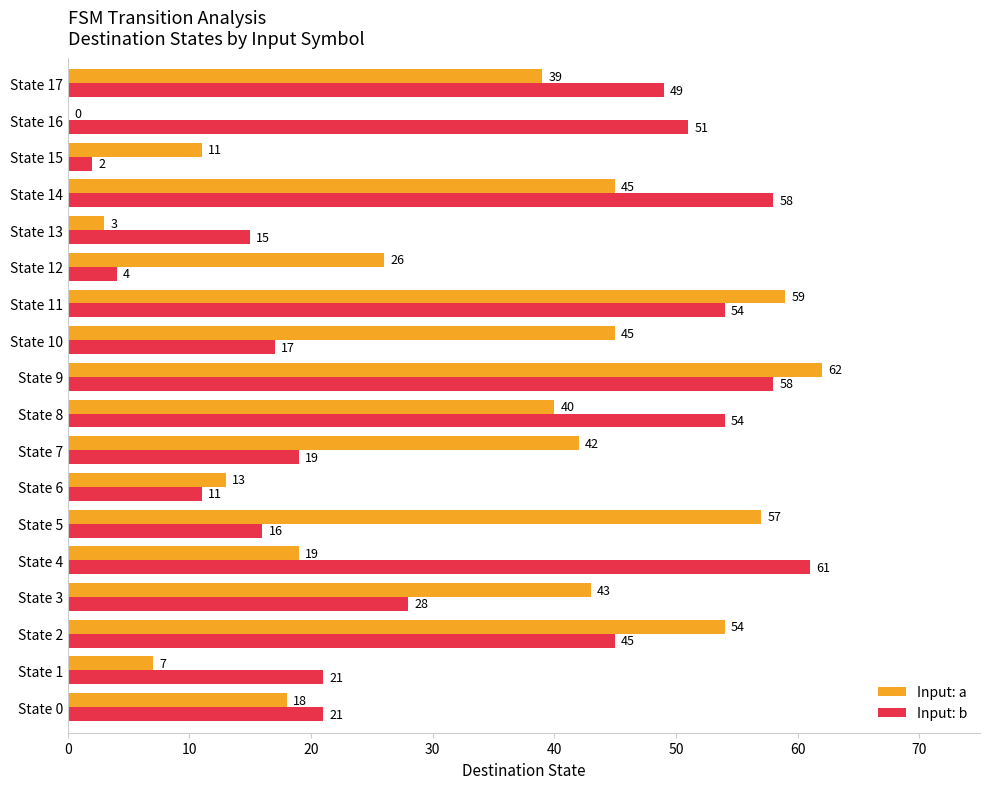

What is the sum of the Input: b values at State 13 and State 7?

34